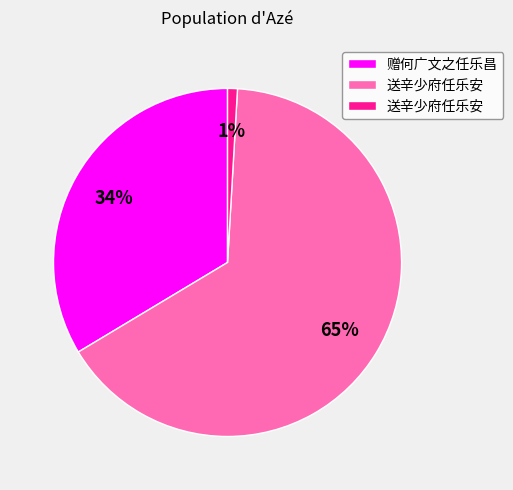

To the nearest percent, what is the average slice percentage?

33%